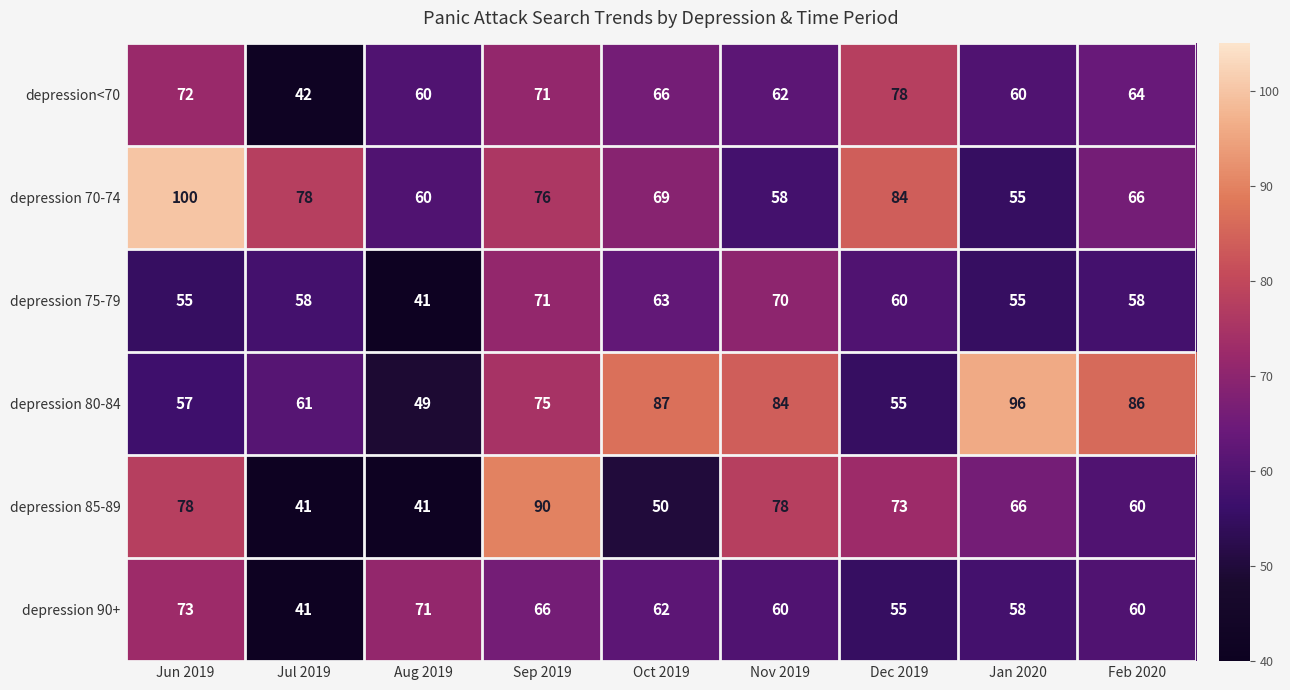

At Nov 2019, list the series in order from largest to smallest.

depression 80-84, depression 85-89, depression 75-79, depression<70, depression 90+, depression 70-74